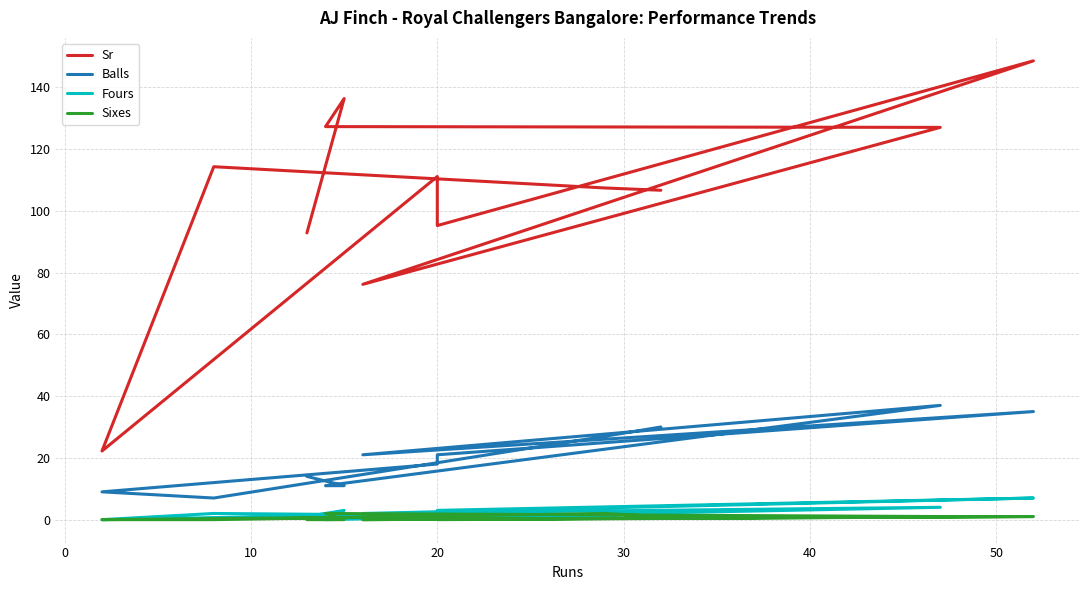

Does the chart display data point markers on the line(s)?

No